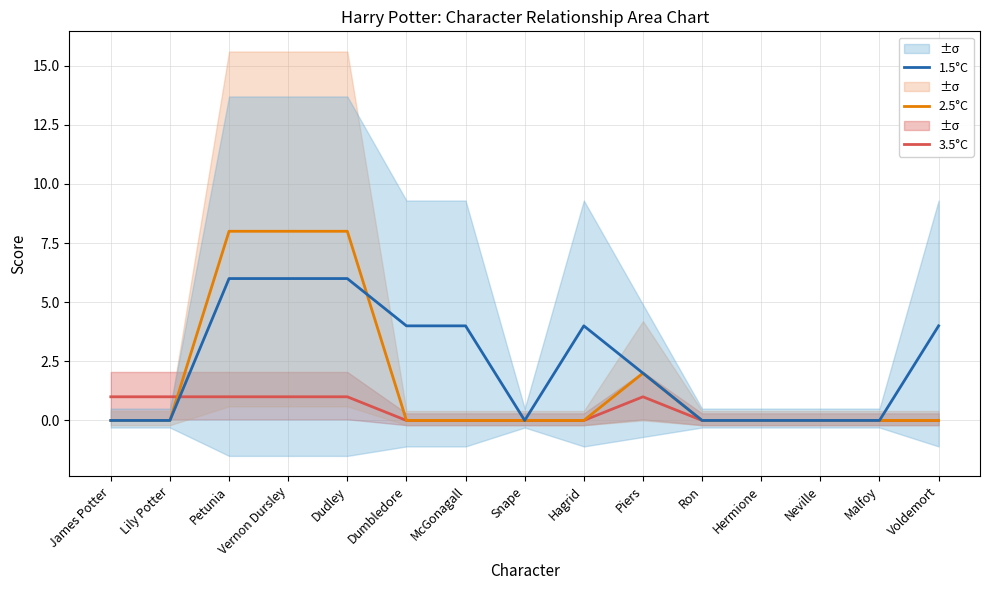

What is the label of the 1st point from the left?

James Potter